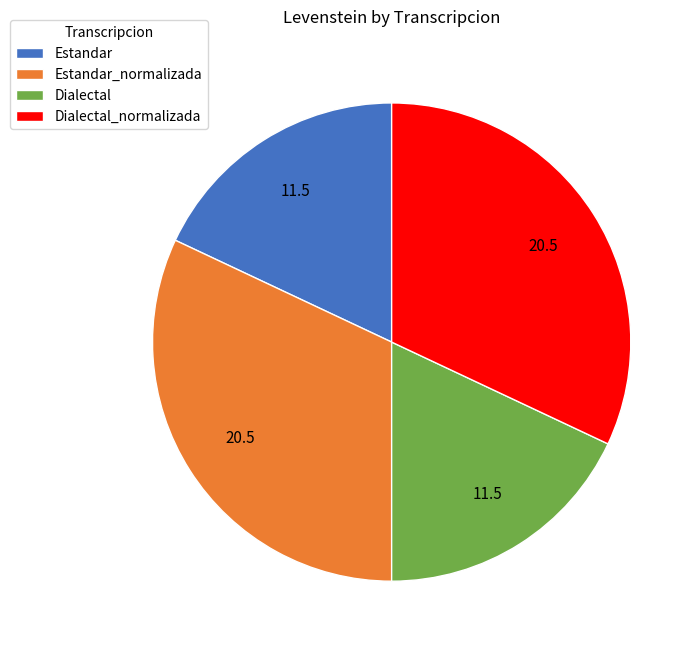

Count the number of slices in the pie.

4